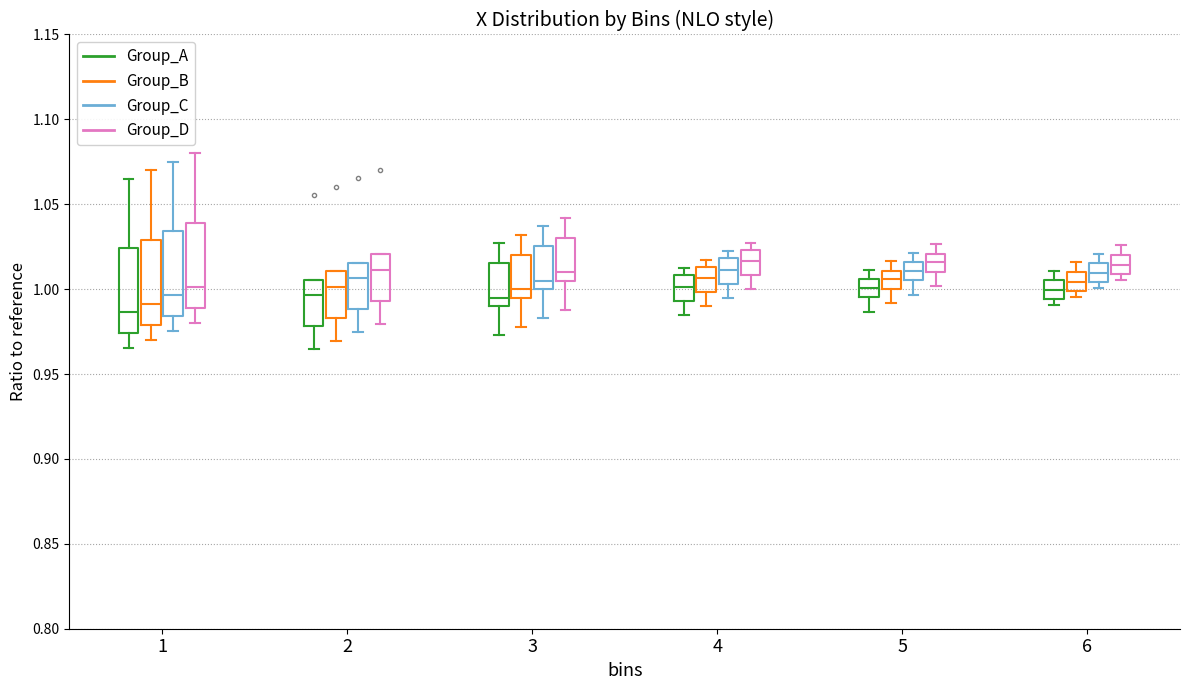

Reading left to right, transcribe this box plot: for each box, give where its median line is, the range the box spans, and where its two whiskers end, as read against the y-axis. The values are not printed on the chart, so give them approximately, as read against the axis.

1 (Group_A): median 0.985, box 0.975 to 1.025, whiskers 0.965 to 1.065
1 (Group_B): median 0.990, box 0.980 to 1.030, whiskers 0.970 to 1.070
1 (Group_C): median 0.995, box 0.985 to 1.035, whiskers 0.975 to 1.075
1 (Group_D): median 1.000, box 0.990 to 1.040, whiskers 0.980 to 1.080
2 (Group_A): median 0.995, box 0.980 to 1.005, whiskers 0.965 to 1.005
2 (Group_B): median 1.000, box 0.985 to 1.010, whiskers 0.970 to 1.010
2 (Group_C): median 1.005, box 0.990 to 1.015, whiskers 0.975 to 1.015
2 (Group_D): median 1.010, box 0.995 to 1.020, whiskers 0.980 to 1.020
3 (Group_A): median 0.995, box 0.990 to 1.015, whiskers 0.975 to 1.025
3 (Group_B): median 1.000, box 0.995 to 1.020, whiskers 0.980 to 1.030
3 (Group_C): median 1.005, box 1.000 to 1.025, whiskers 0.985 to 1.035
3 (Group_D): median 1.010, box 1.005 to 1.030, whiskers 0.990 to 1.040
4 (Group_A): median 1.000, box 0.995 to 1.010, whiskers 0.985 to 1.010 (just above the box's upper edge)
4 (Group_B): median 1.005, box 1.000 to 1.015, whiskers 0.990 to 1.015 (just above the box's upper edge)
4 (Group_C): median 1.010, box 1.005 to 1.020, whiskers 0.995 to 1.020 (just above the box's upper edge)
4 (Group_D): median 1.015, box 1.010 to 1.025, whiskers 1.000 to 1.025 (just above the box's upper edge)
5 (Group_A): median 1.000, box 0.995 to 1.005, whiskers 0.985 to 1.010
5 (Group_B): median 1.005, box 1.000 to 1.010, whiskers 0.990 to 1.015
5 (Group_C): median 1.010, box 1.005 to 1.015, whiskers 0.995 to 1.020
5 (Group_D): median 1.015, box 1.010 to 1.020, whiskers 1.000 to 1.025
6 (Group_A): median 1.000, box 0.995 to 1.005, whiskers 0.990 to 1.010
6 (Group_B): median 1.005, box 1.000 to 1.010, whiskers 0.995 to 1.015
6 (Group_C): median 1.010, box 1.005 to 1.015, whiskers 1.000 to 1.020
6 (Group_D): median 1.015, box 1.010 to 1.020, whiskers 1.005 to 1.025